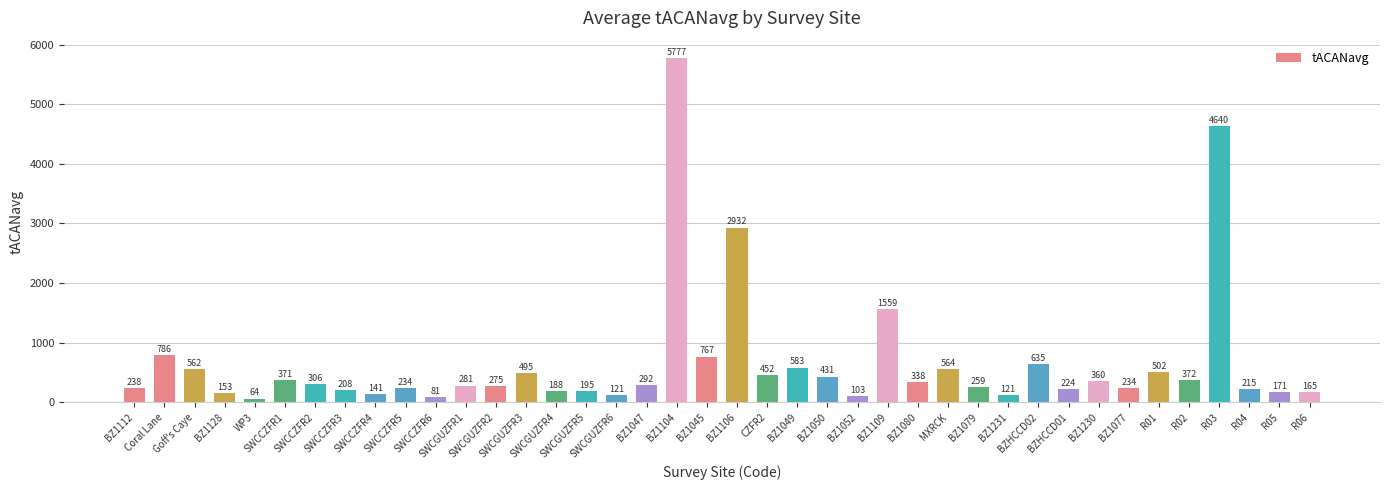

What is the label of the 18th bar from the left?

BZ1047